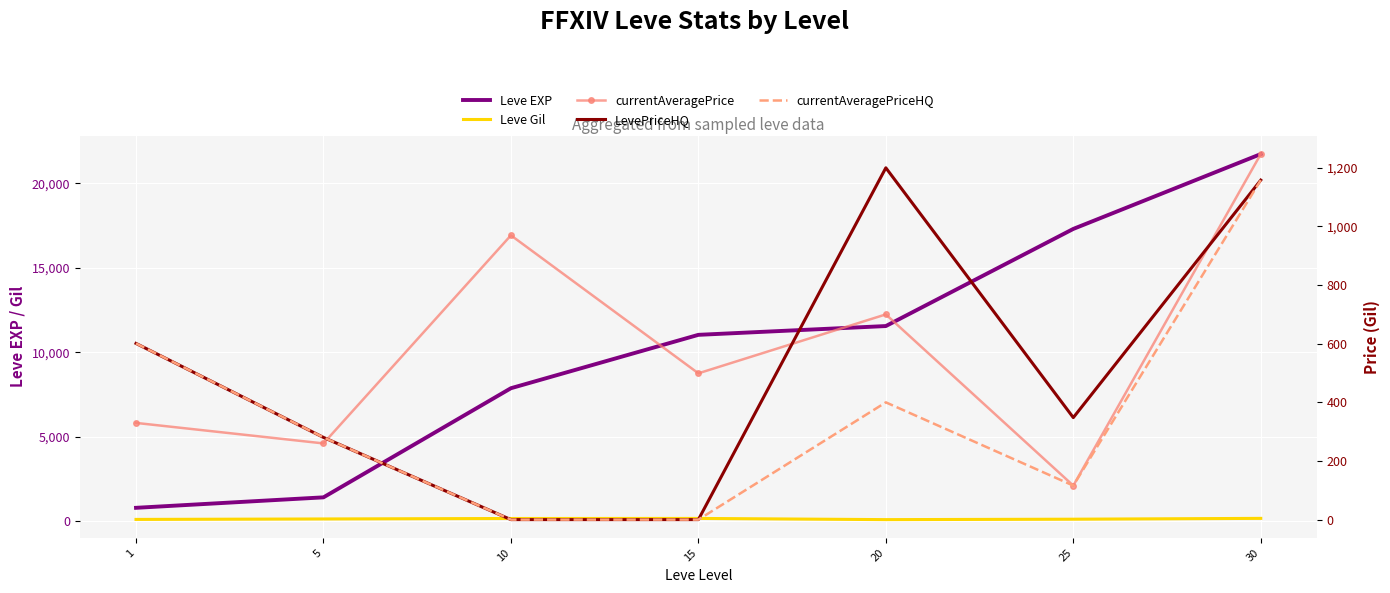

How many lines are shown in the chart?

5